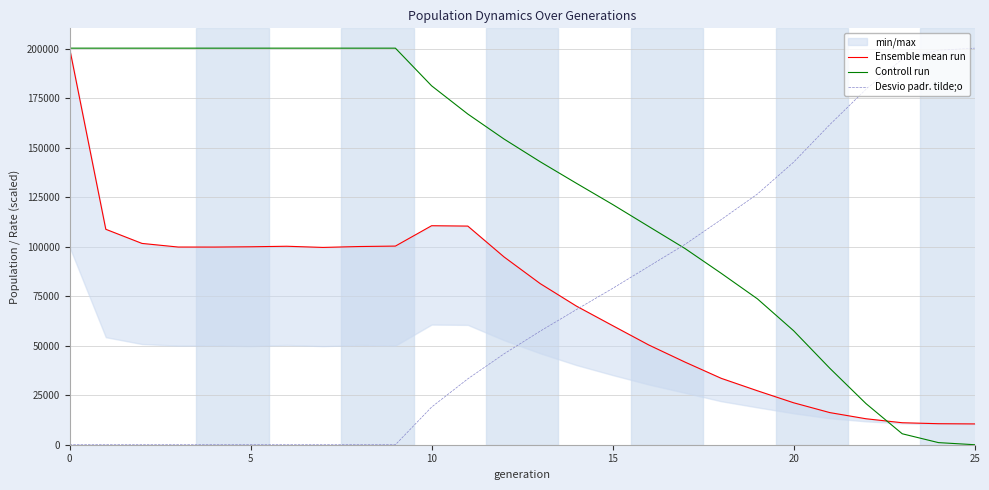

Is this an area chart (filled region under the line)?

No